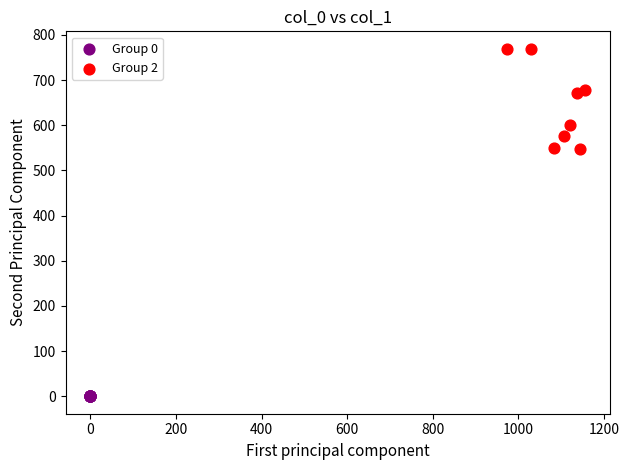

Which series contains the lowest Y value?

Group 0